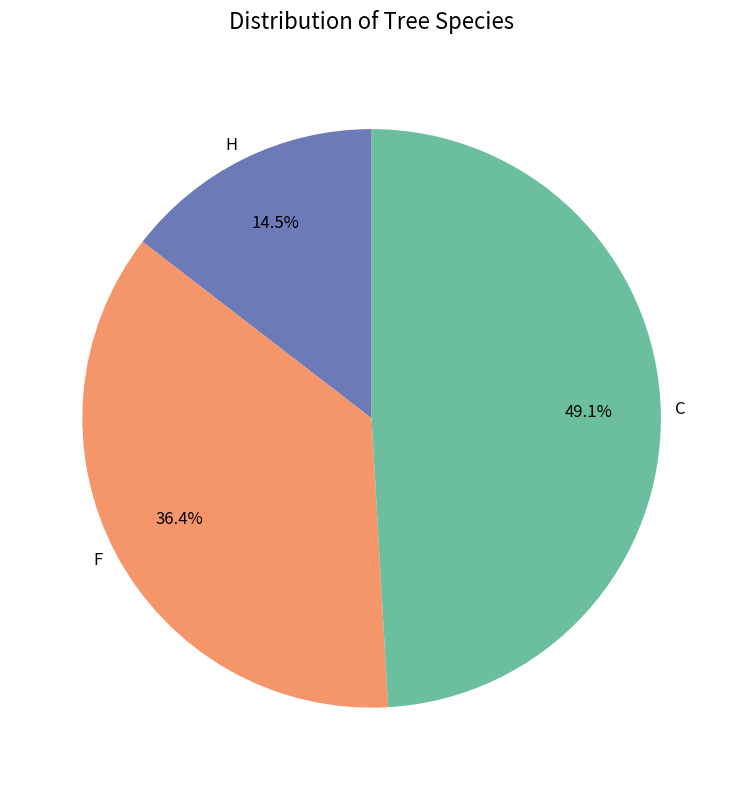

Is there a majority slice in this chart?

No